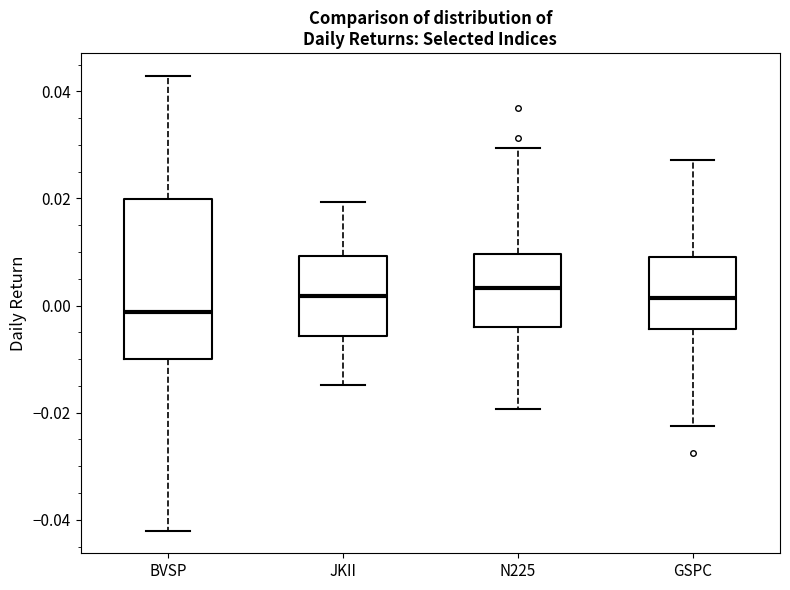

Reading left to right, read every box against the y-axis: the position of its median line, the range the box covers, and the ends of its whiskers. The values are not printed on the chart, so give them approximately, as read against the axis.

BVSP: median -0.002, box -0.010 to 0.020, whiskers -0.042 to 0.042
JKII: median 0.002, box -0.006 to 0.010, whiskers -0.014 to 0.020
N225: median 0.004, box -0.004 to 0.010, whiskers -0.020 to 0.030
GSPC: median 0.002, box -0.004 to 0.010, whiskers -0.022 to 0.028